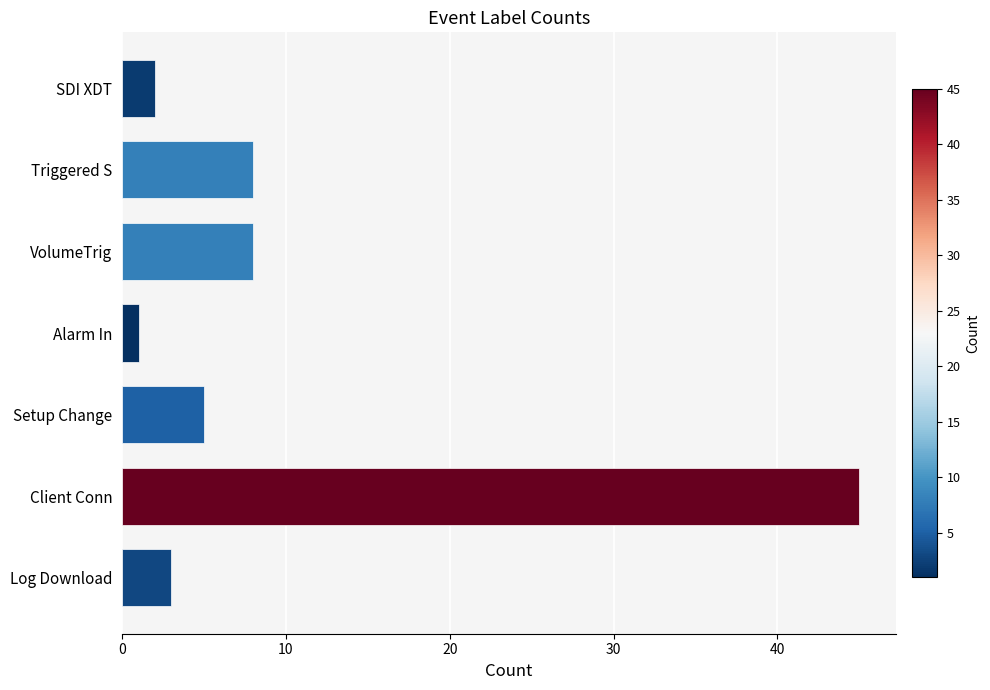

At which category does the chart reach its peak across all series?

Client Conn